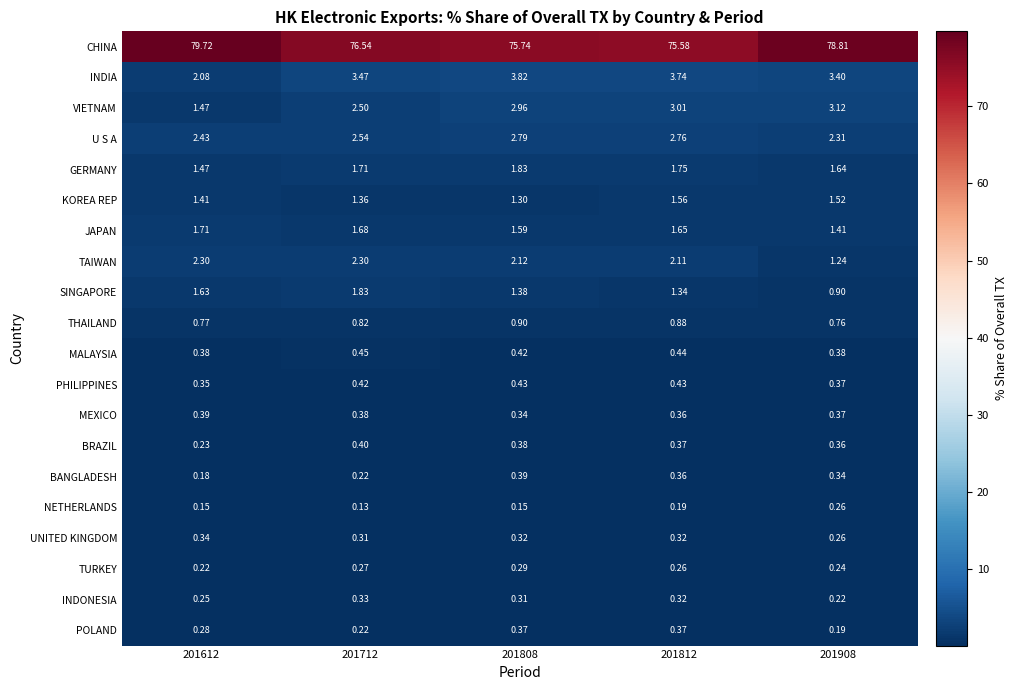

How many categories are shown in the chart?

5